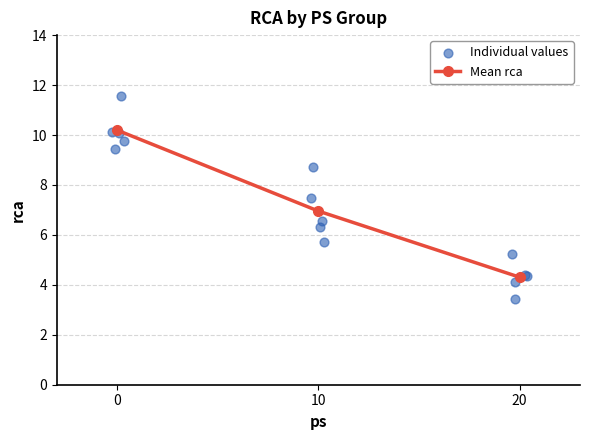

What is the ratio of the value at 10 to the value at 5?

0.6